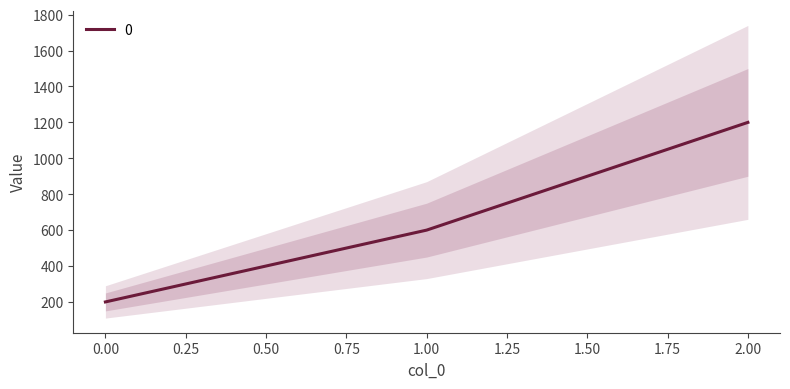

What is the average value?

667